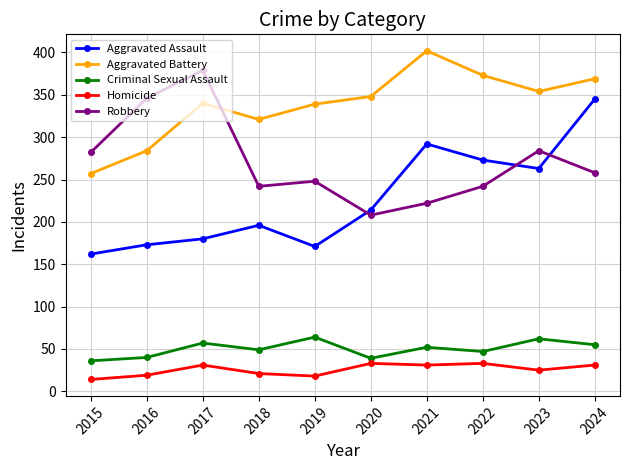

What is the average value of the Homicide series?

26